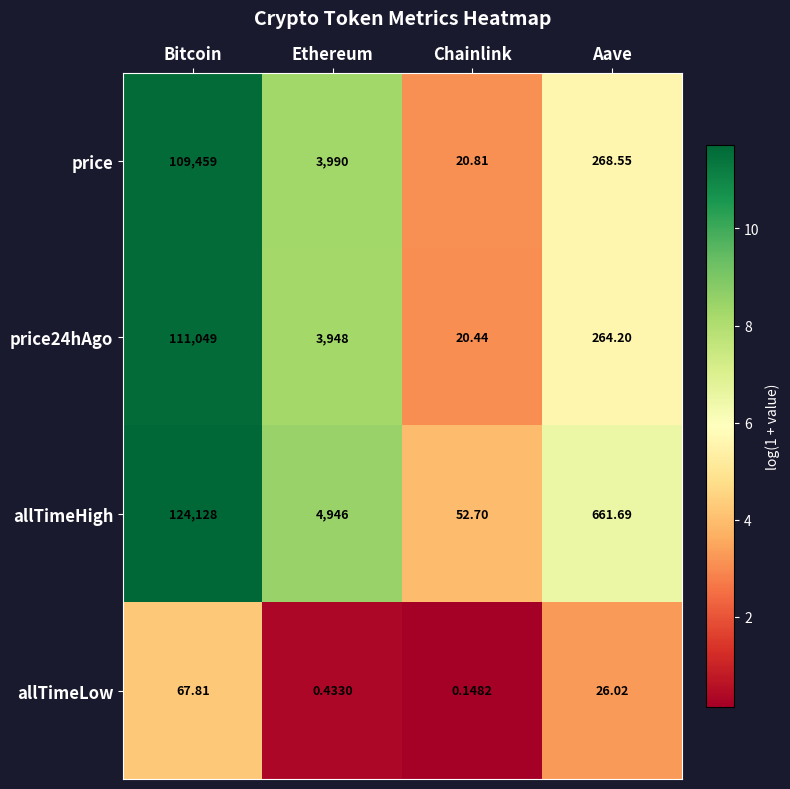

Rank the series by their maximum value, from highest to lowest.

allTimeHigh, price24hAgo, price, allTimeLow